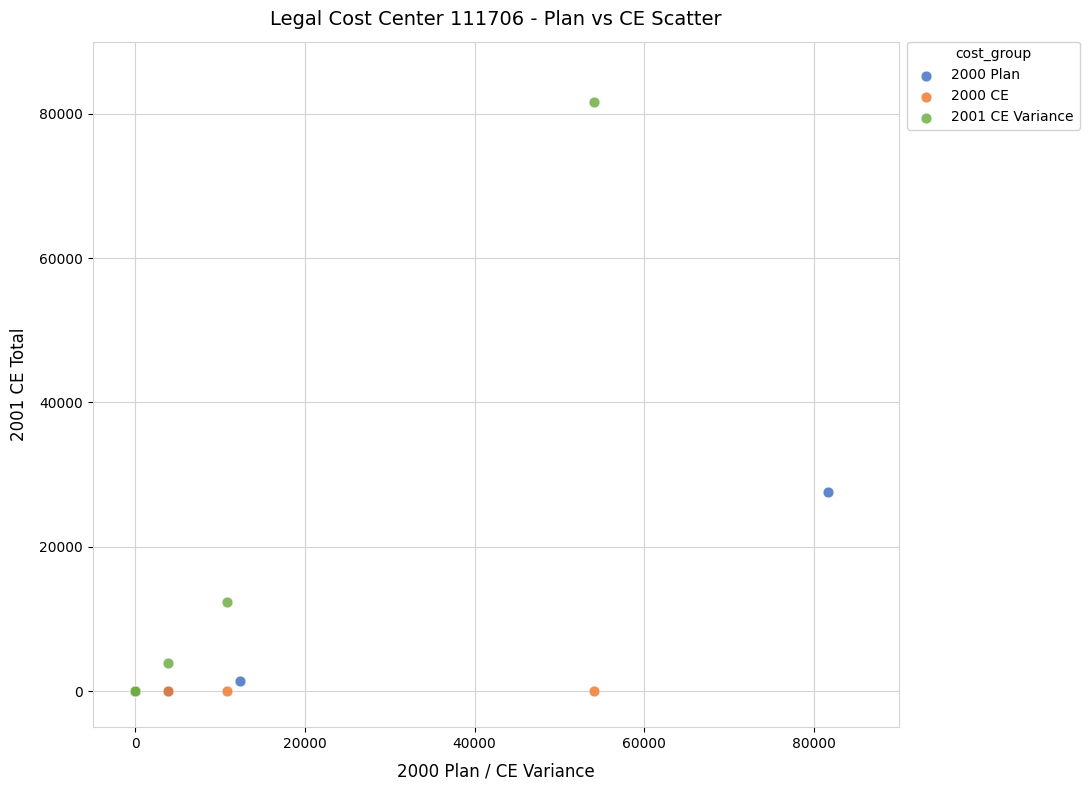

Which series reaches the maximum Y coordinate?

2001 CE Variance